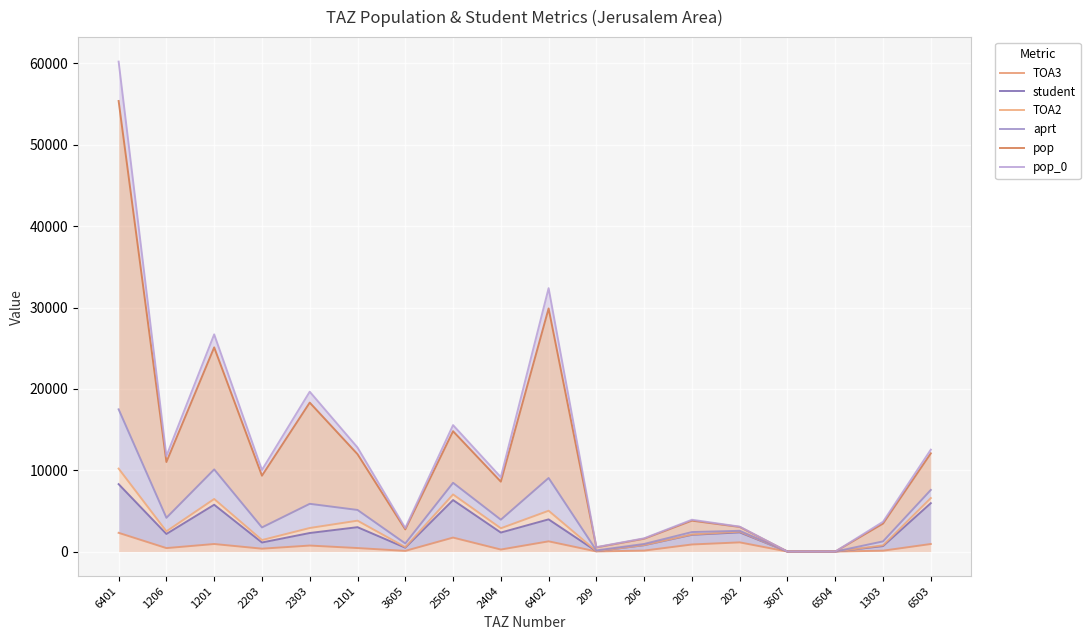

What is the sum of all student values?

47569.1